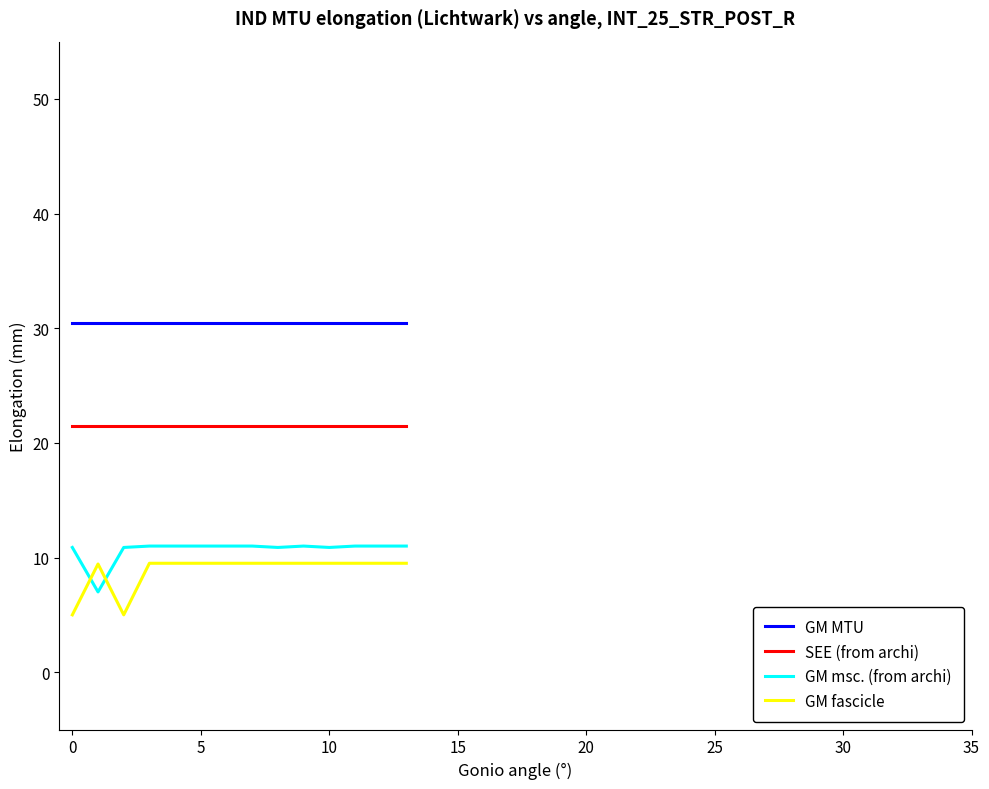

What is the difference between the maximum and minimum values in the GM msc. (from archi) series?

4.0